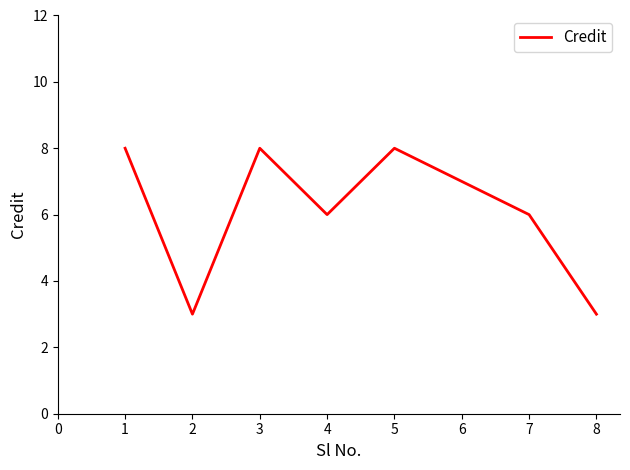

True or false: the data shows 4 at 5.

False